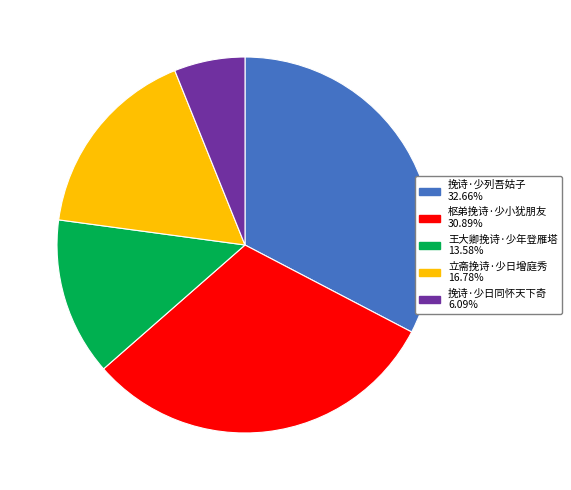

How many segments does this pie chart have?

5